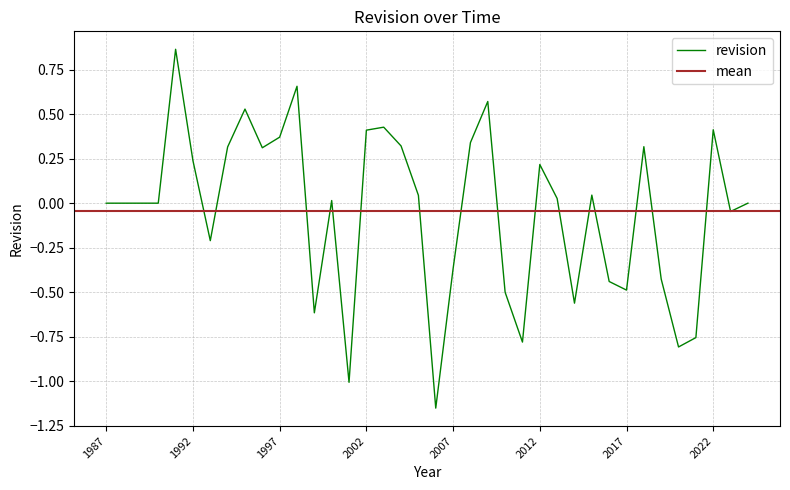

List the labels in order of value, smallest first.

2006, 2001, 2020, 2011, 2021, 1999, 2014, 2010, 2017, 2016, 2019, 2007, 1993, 2023, 1987, 1988, 2024, 1989, 1990, 2000, 2013, 2005, 2015, 2012, 1992, 1996, 1994, 2018, 2004, 2008, 1997, 2002, 2022, 2003, 1995, 2009, 1998, 1991